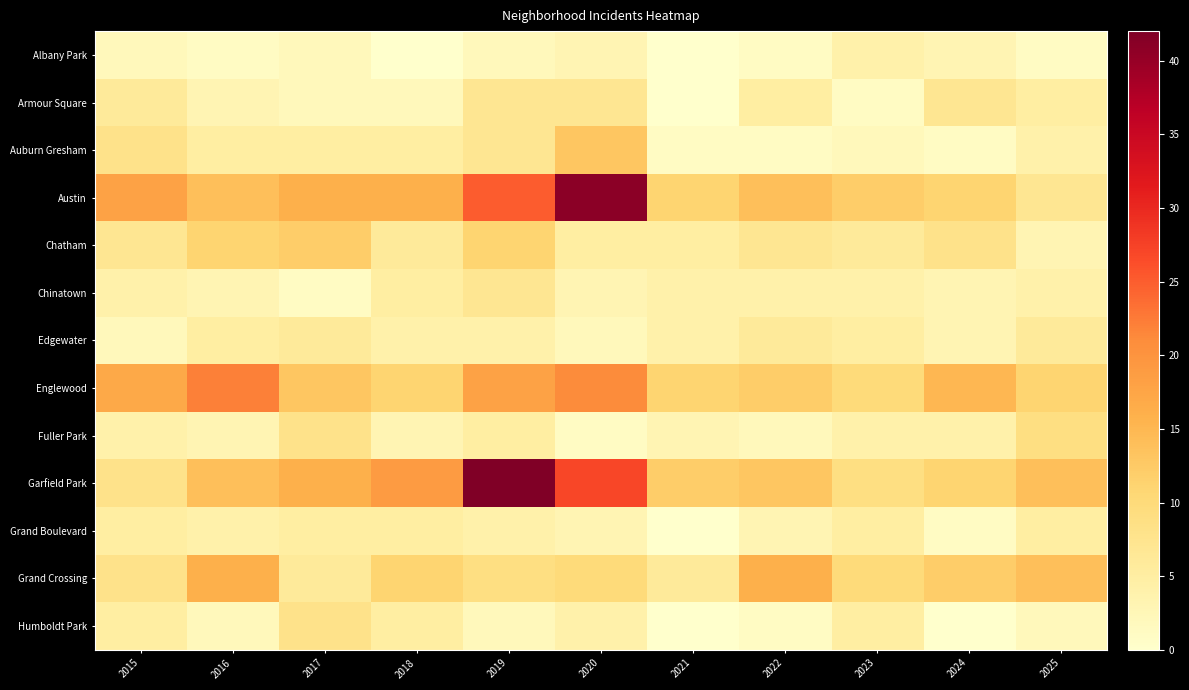

What is the highest value of the Albany Park series?

4